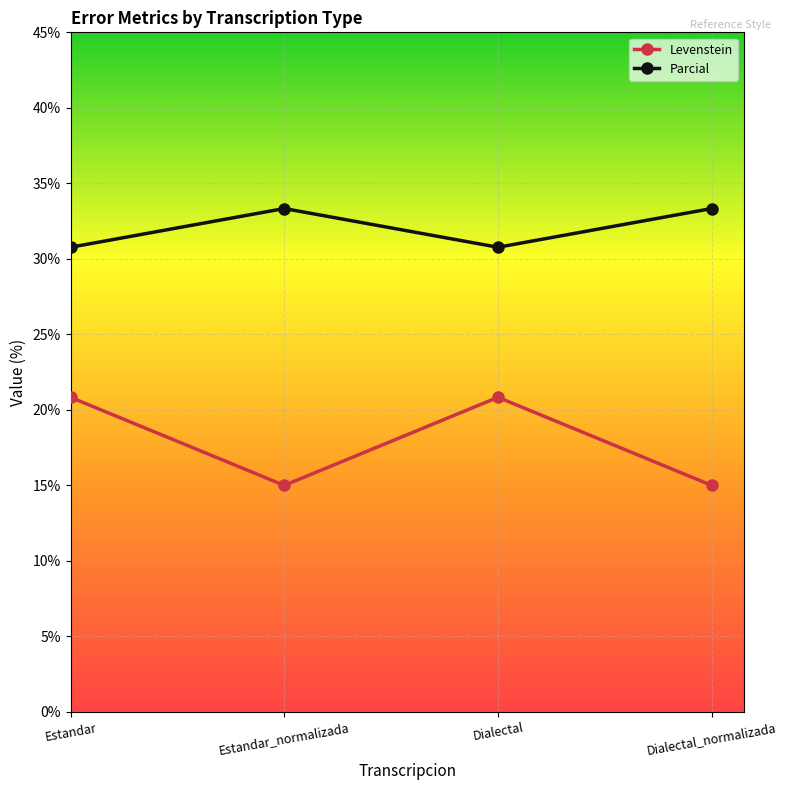

How many series are shown in this chart?

2